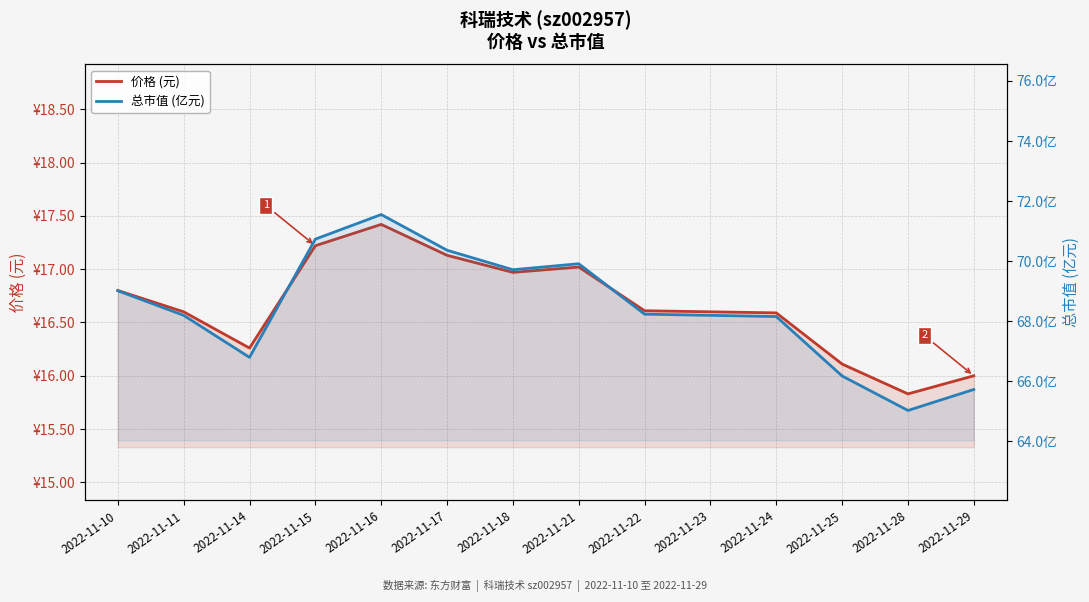

How many data points in 价格 (元) are less than 16?

1